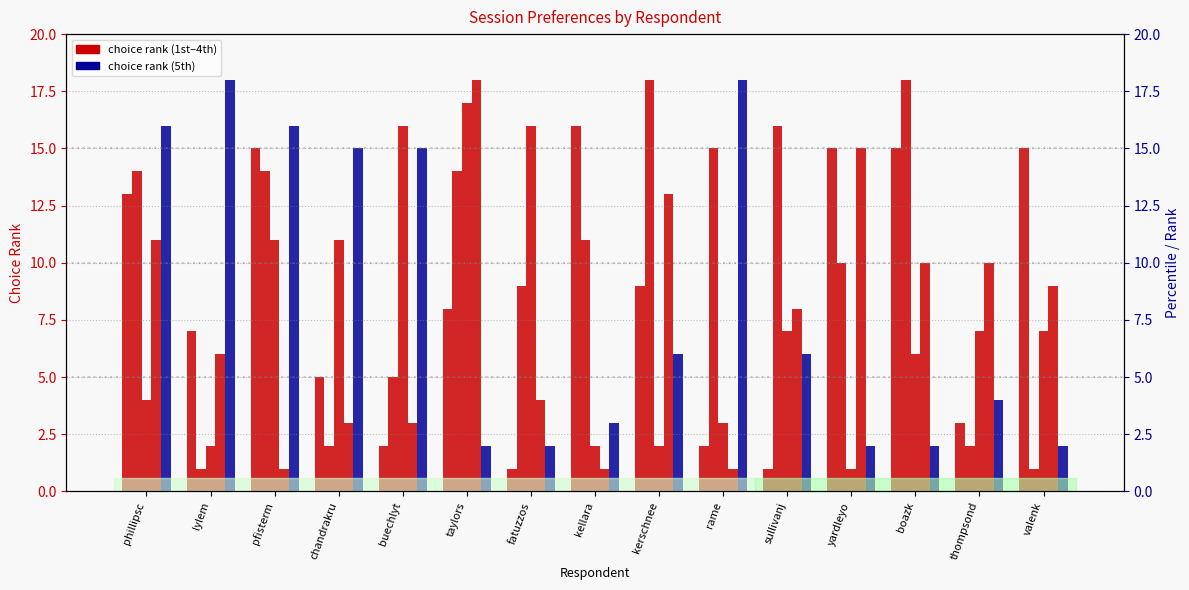

What value does the 2nd choice series have at kellara, to the nearest 5?

10